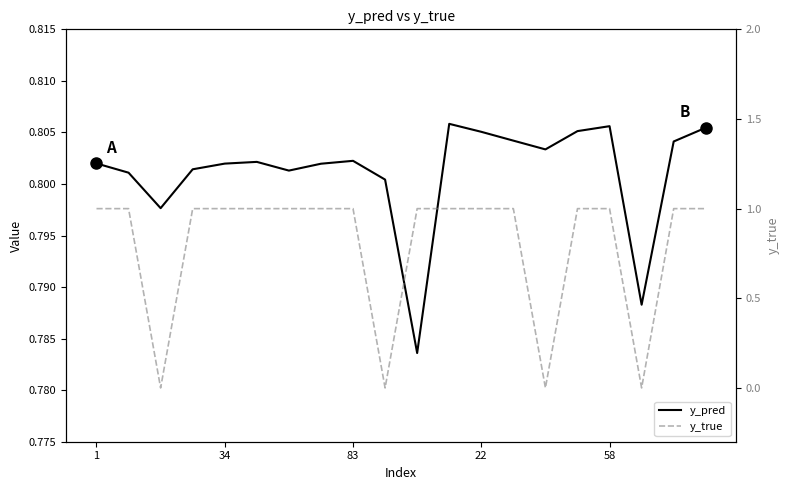

Which label corresponds to the largest value in the chart?

1